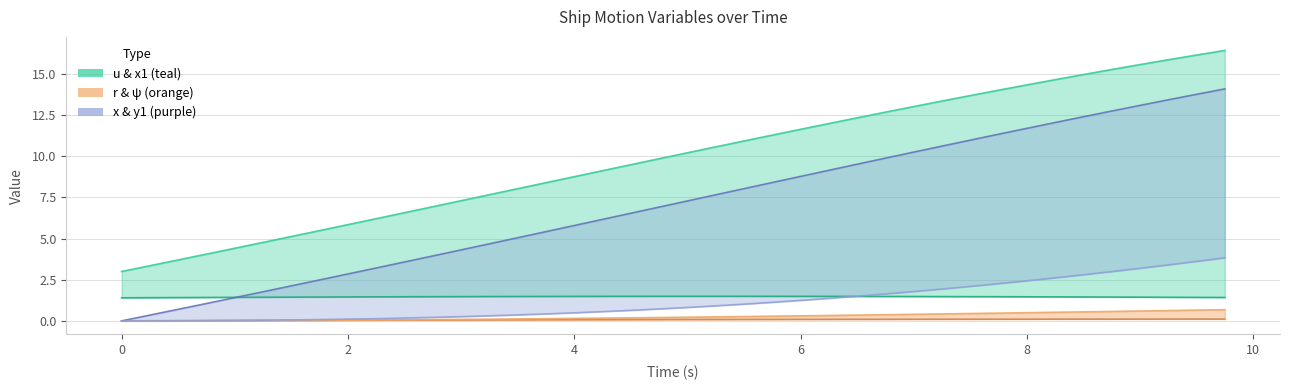

Rank the series by their maximum value, from highest to lowest.

x1, x, y1, u, ψ, r